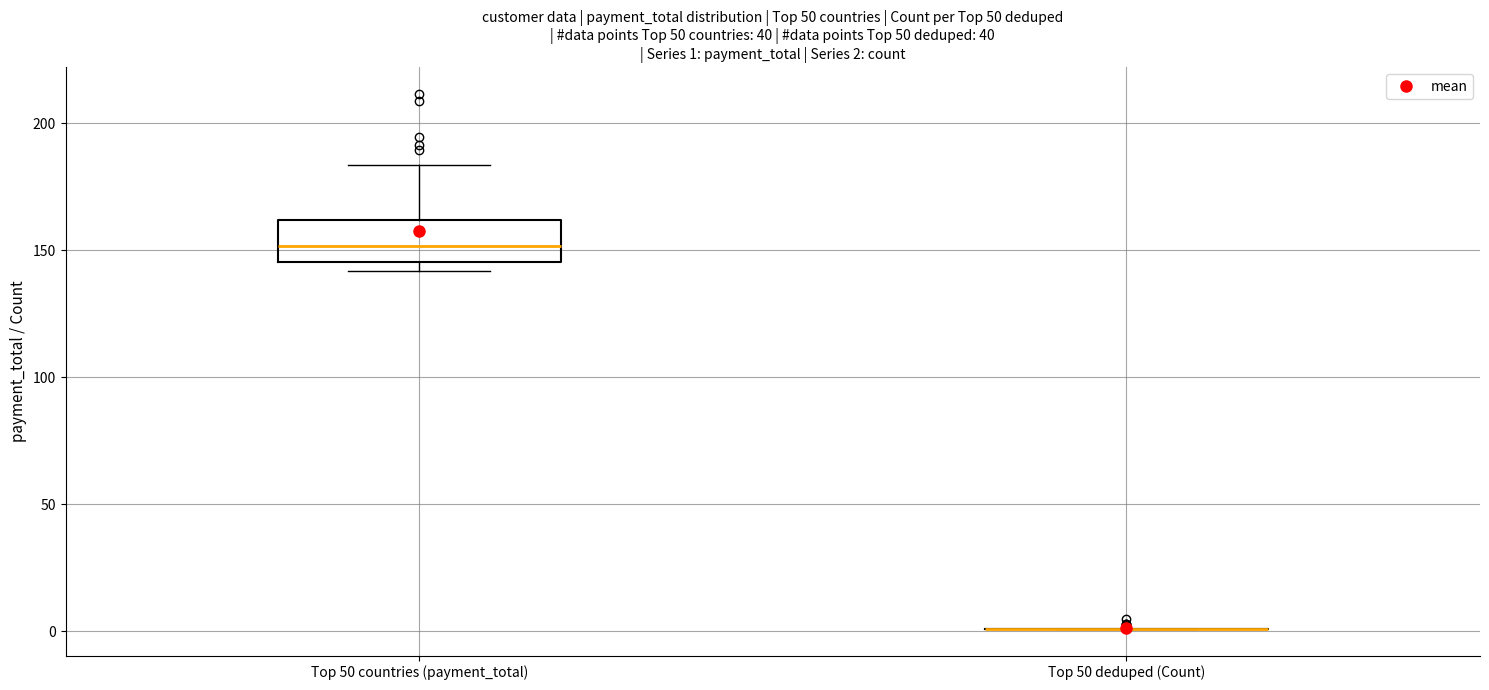

Which box is the tallest, from its lower edge to its upper edge?

Top 50 countries (payment_total)